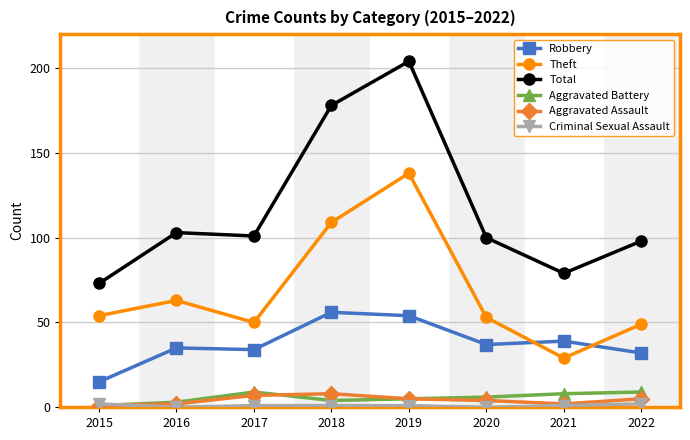

True or false: Robbery has more than 0 points higher than both neighbors.

True